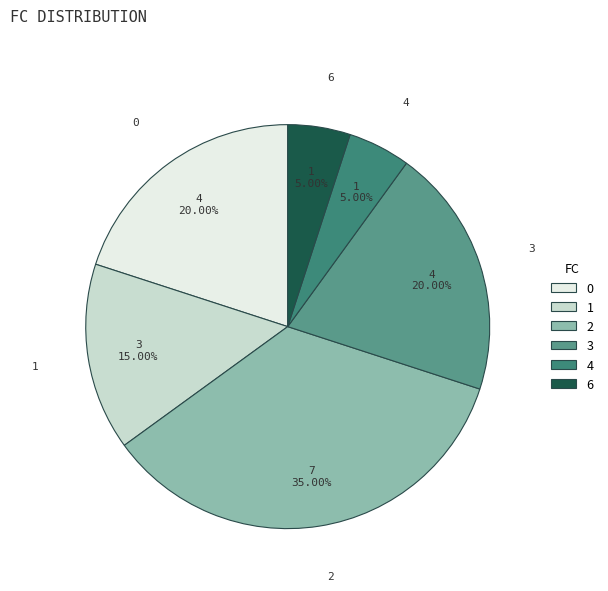

Approximately how many times larger is the value at 3 compared to 6?

4.0